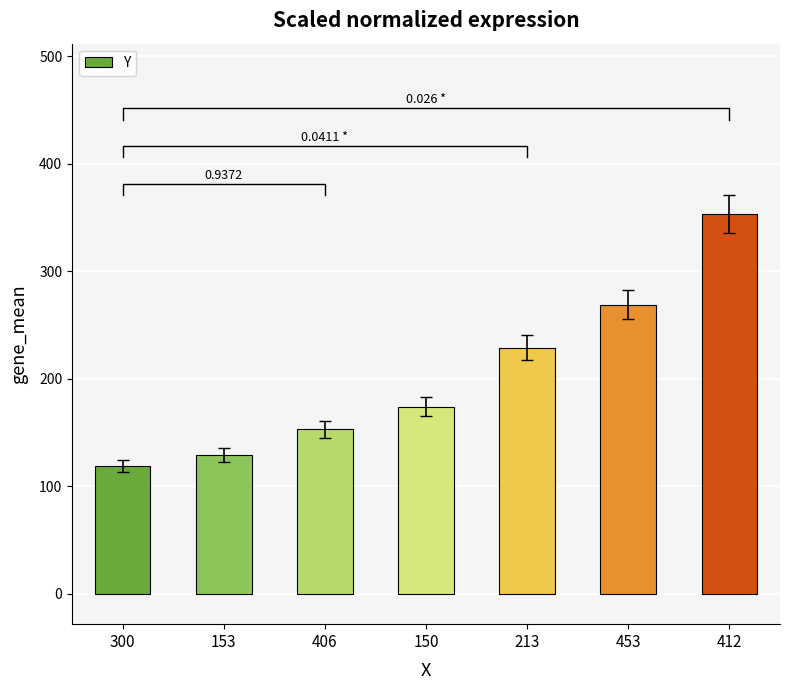

What is the difference between the values at 453 and 153?

140